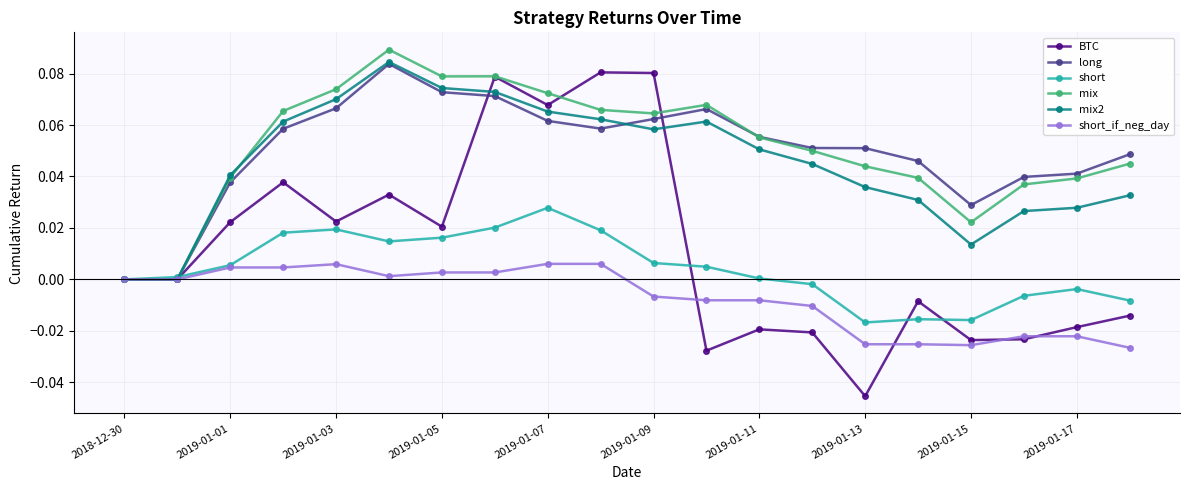

True or false: mix2 has more than 0 points higher than both neighbors.

True